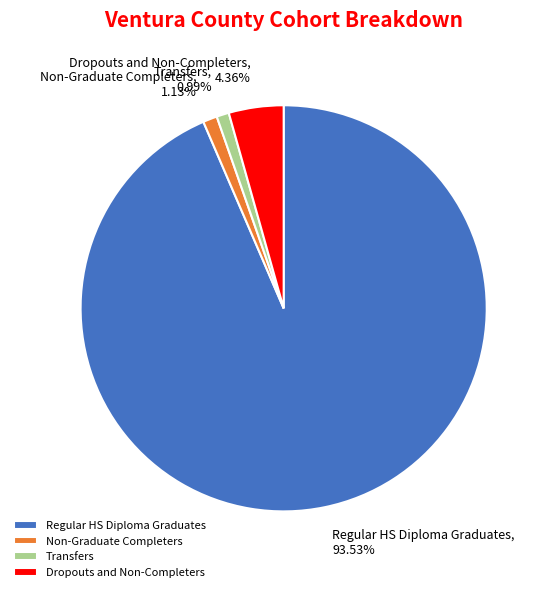

Between Regular HS Diploma Graduates and Transfers, which is larger?

Regular HS Diploma Graduates